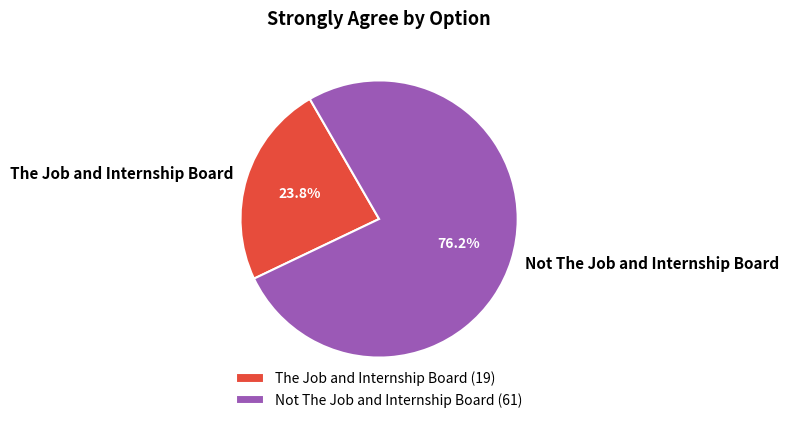

Does Not The Job and Internship Board account for over 50% of the chart?

Yes